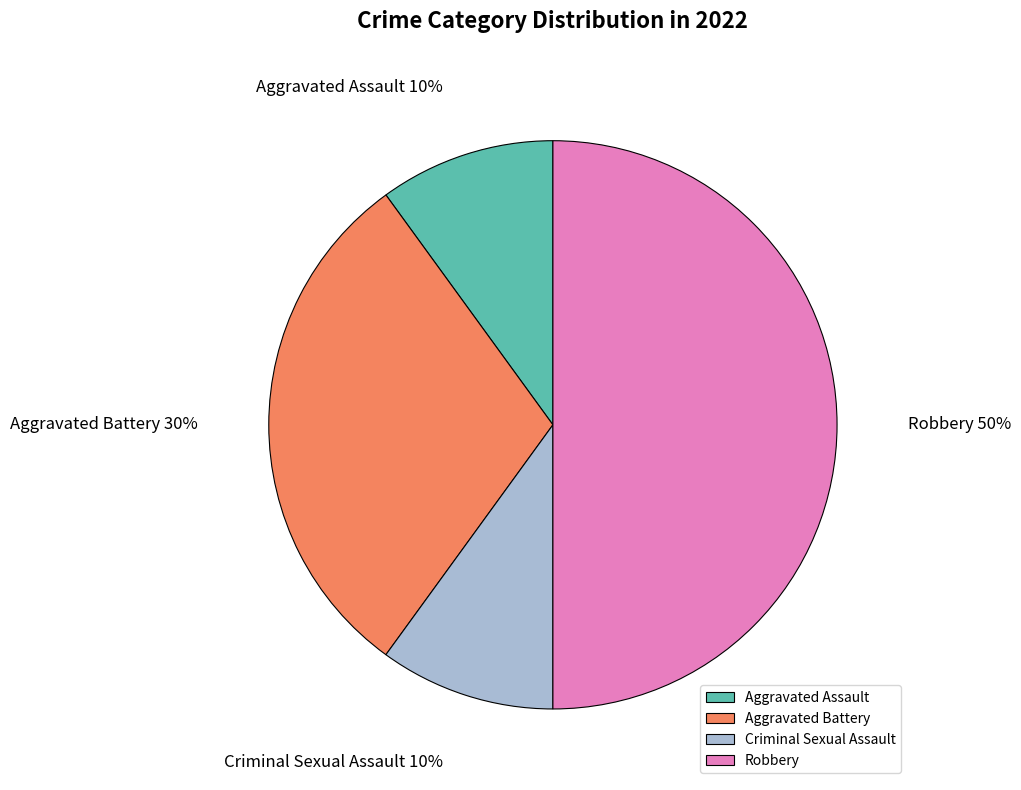

To the nearest percent, what is the difference between the Aggravated Battery and Aggravated Assault slice percentages?

20%